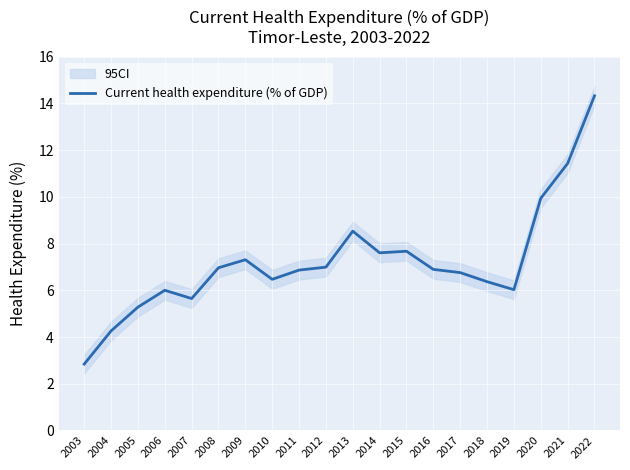

What is the sum of all values?

144.2